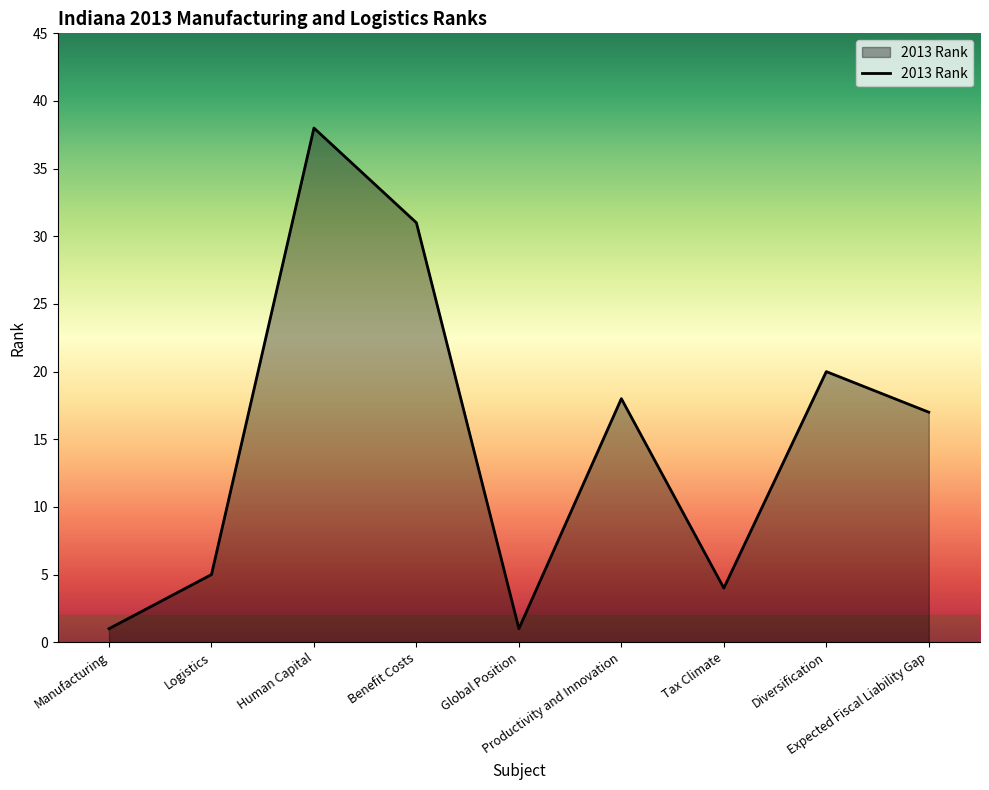

Where does the data first go above 17?

Human Capital